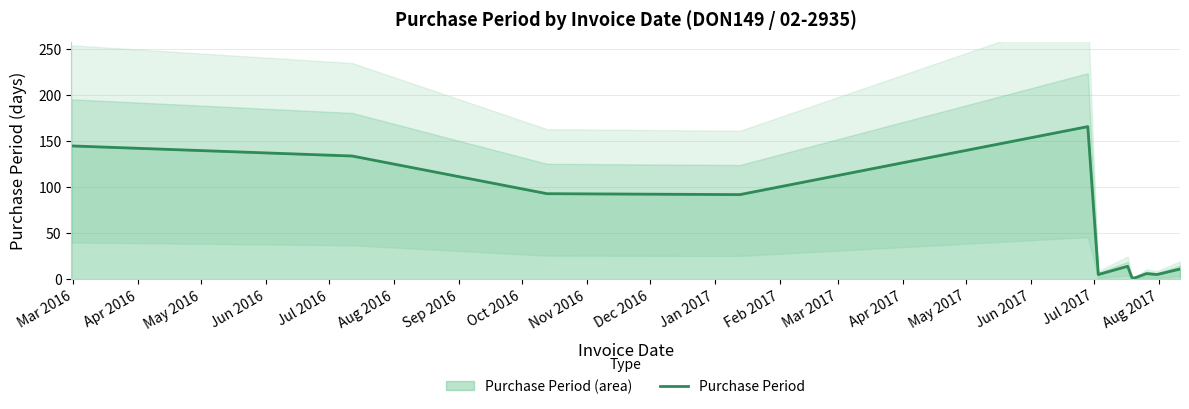

How many values are below 14?

6